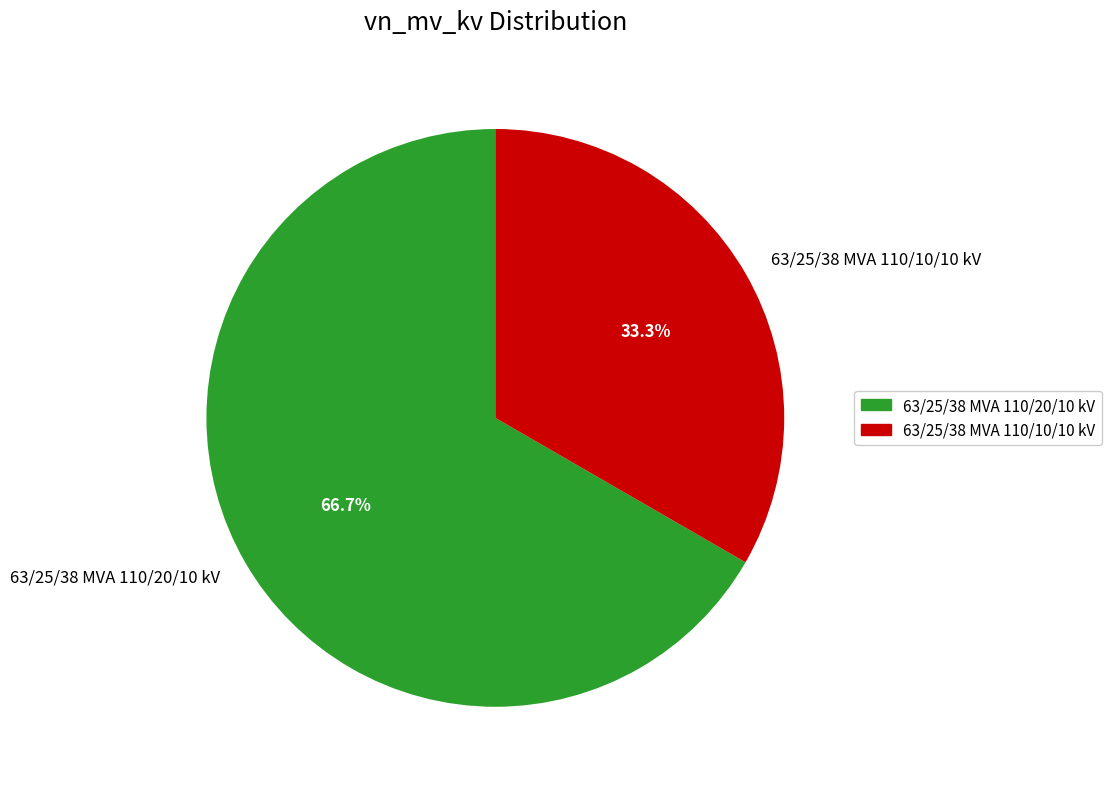

How many slices are in this pie chart?

2